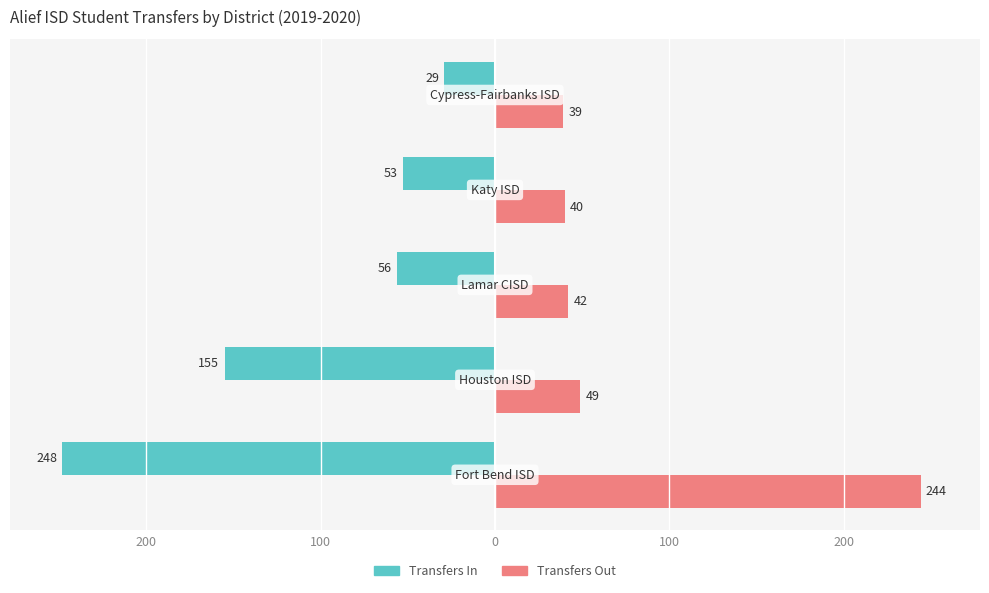

What are all the series names shown in the legend?

Transfers In, Transfers Out